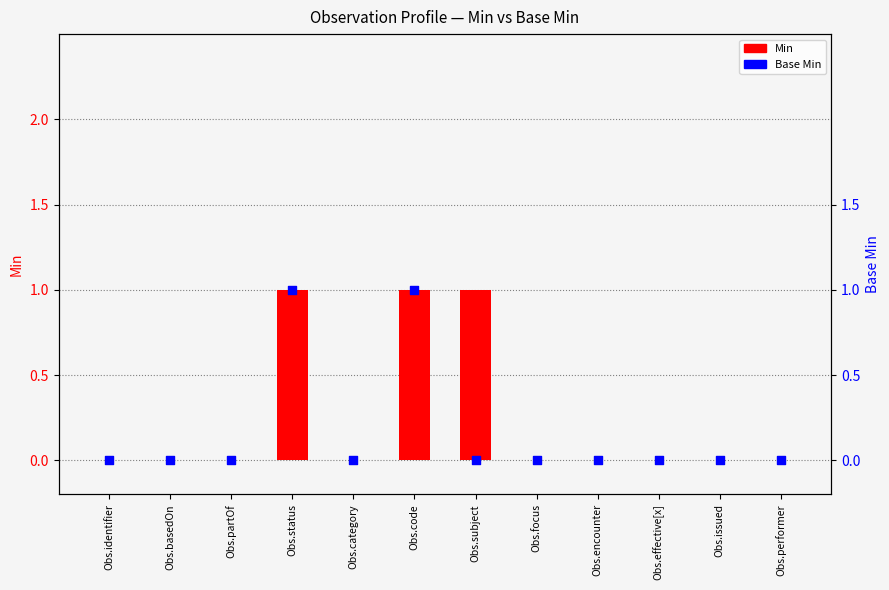

What are all the series names shown in the legend?

Min, Base Min